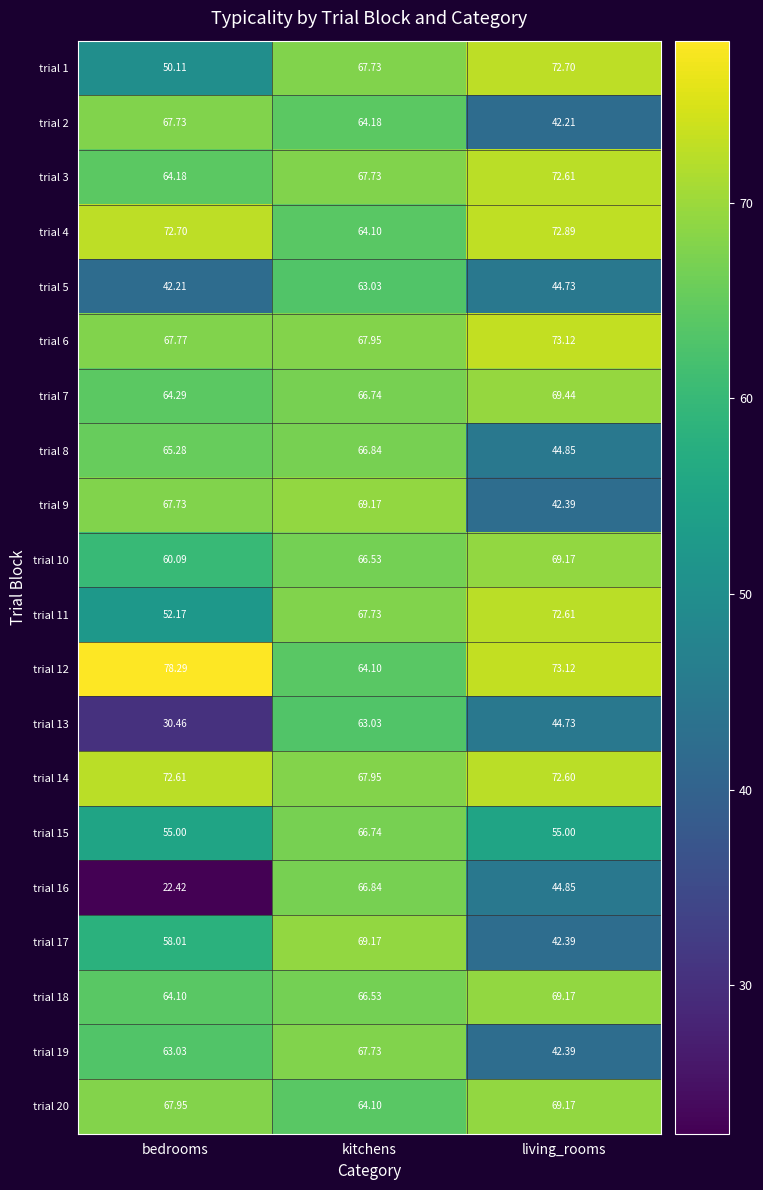

What is the spread (max minus min) of values at kitchens?

6.1